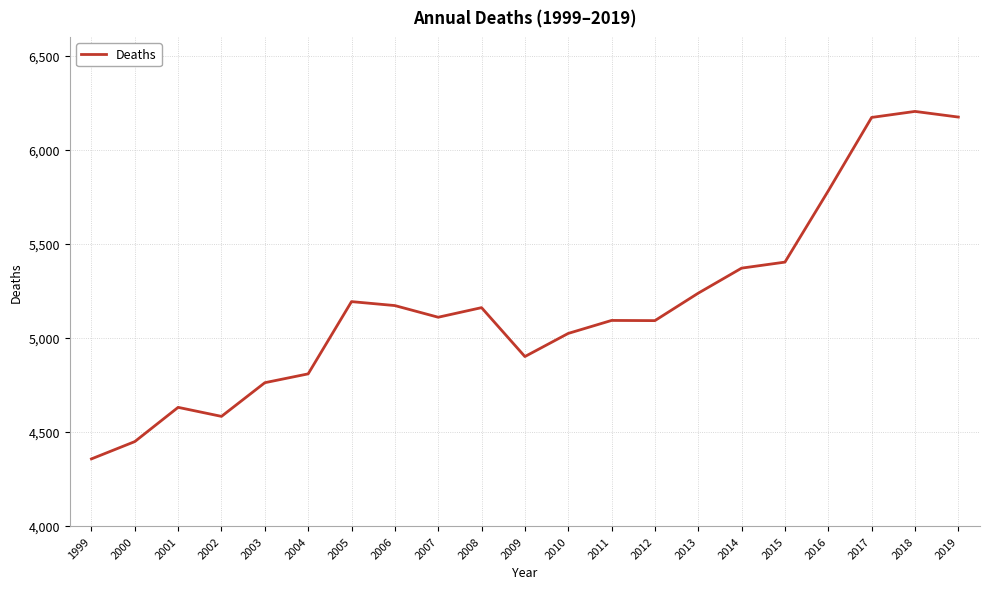

True or false: the data shows 6835 at 2007.

False